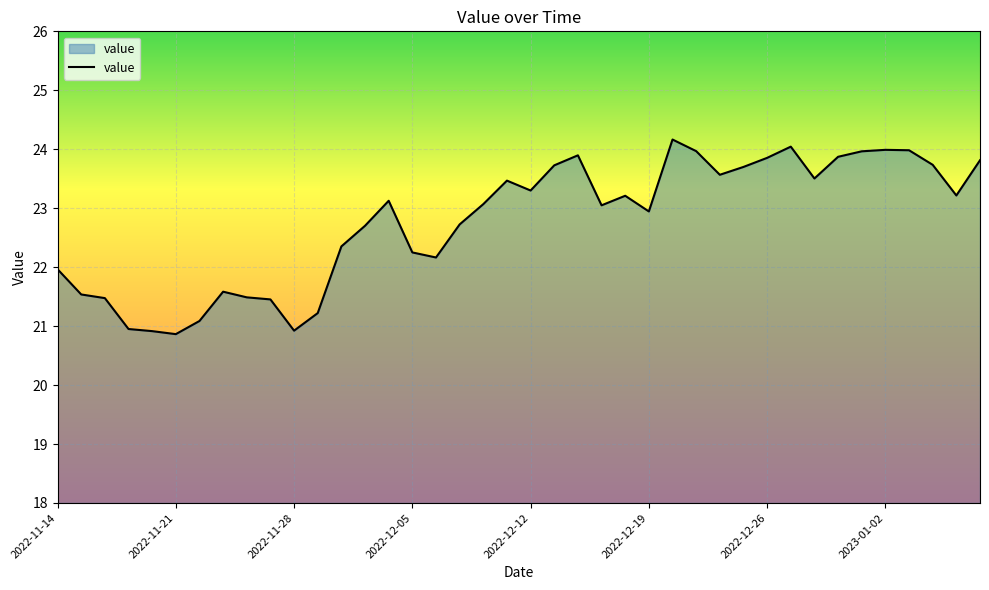

What is the greatest value displayed?

24.2